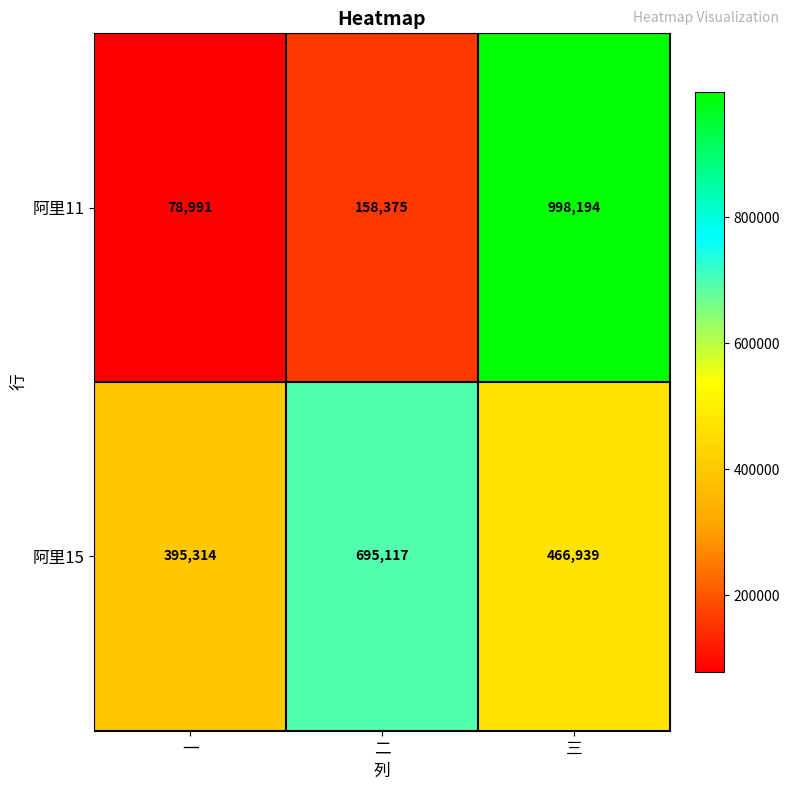

At how many categories does at least one series exceed 775975?

1